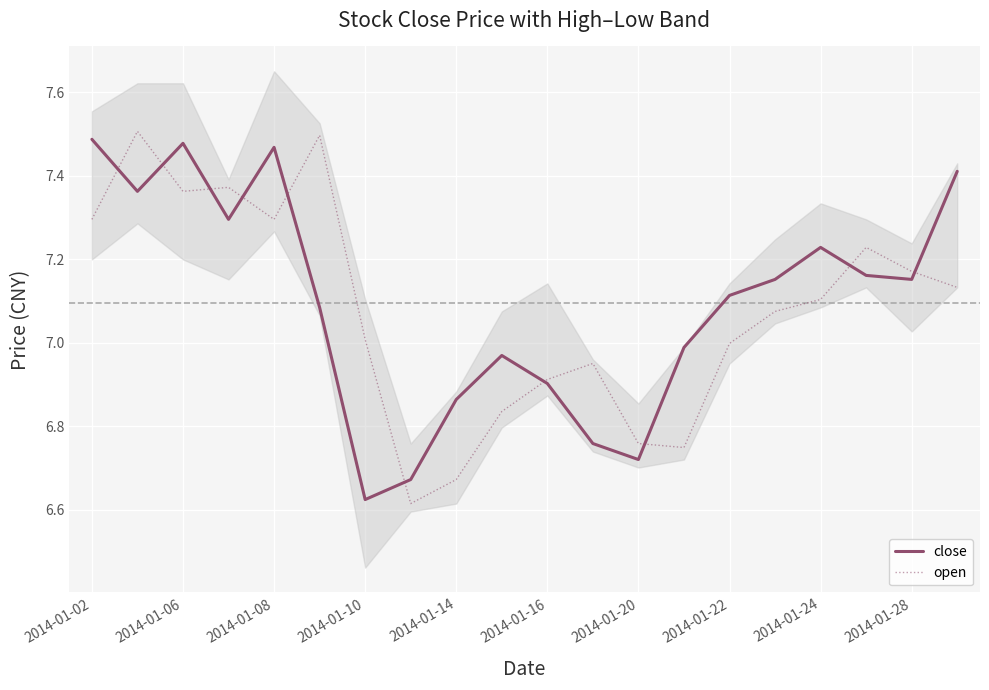

Which series ends up on top after the final intersection of close and open?

close